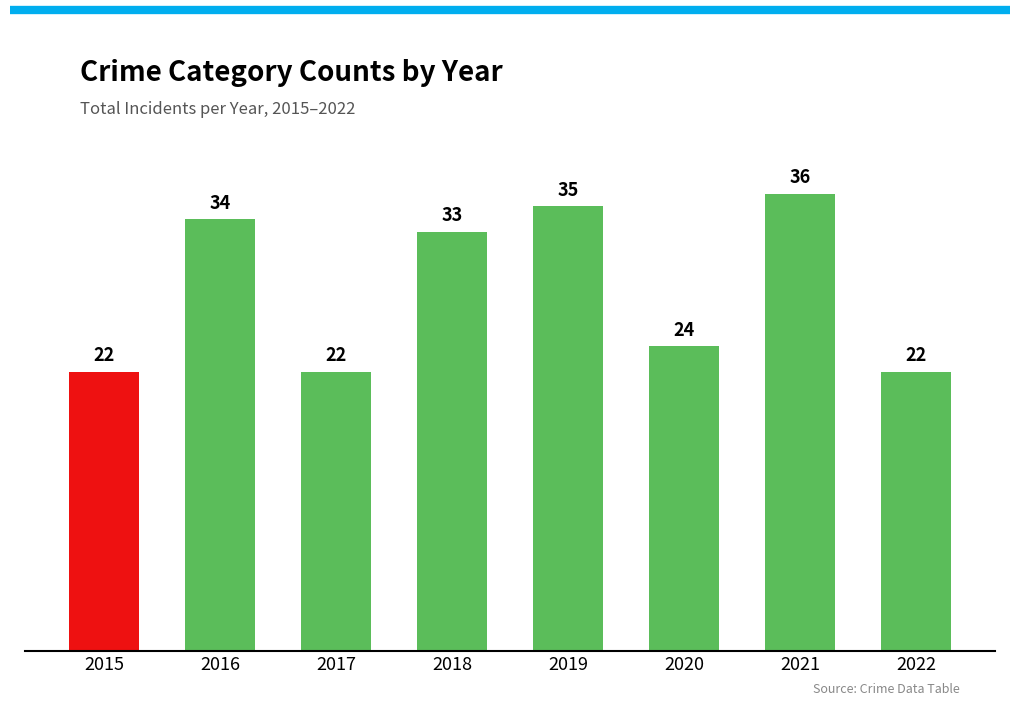

What is the greatest value displayed?

36